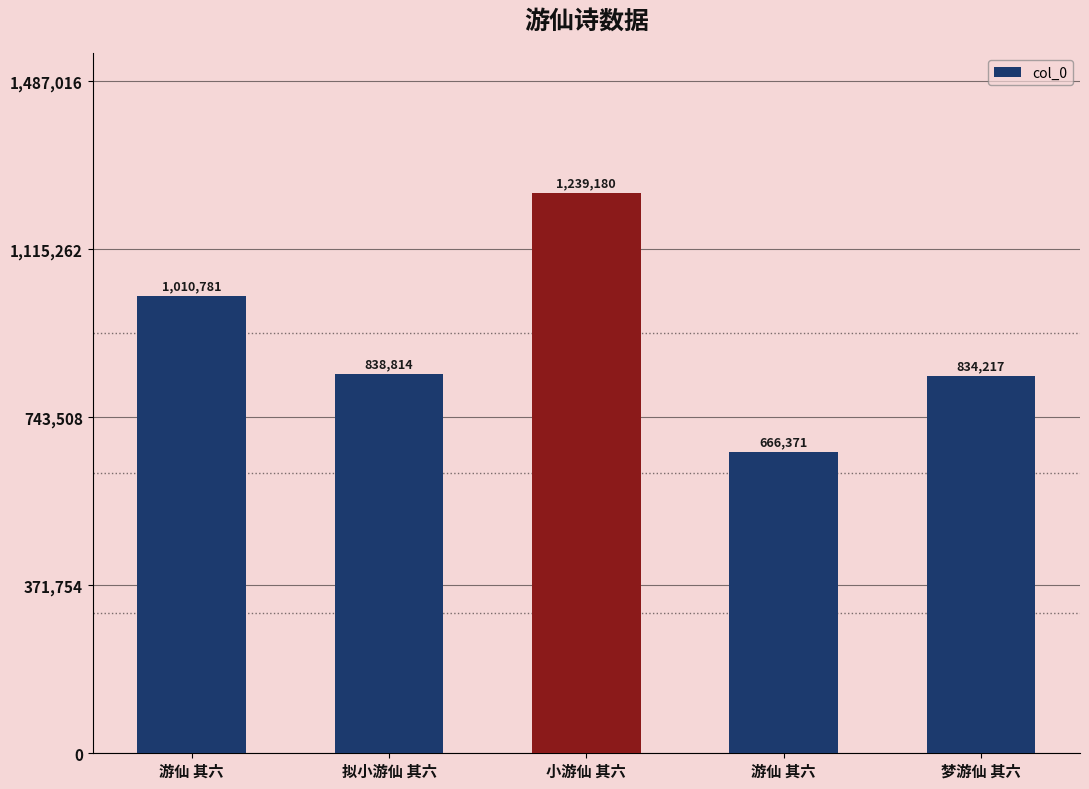

The value at 游仙 其六 is 1010781. True or false?

True